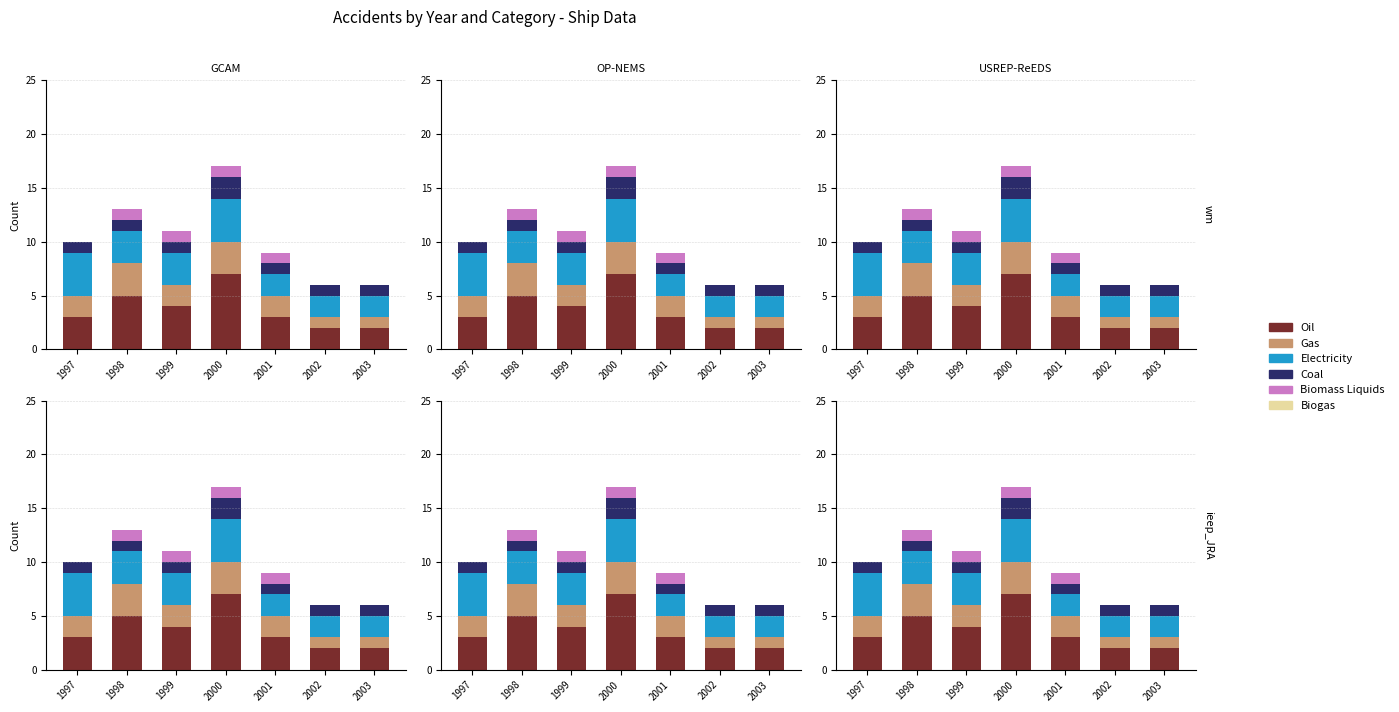

Where does the Oil series first go above 3?

1998